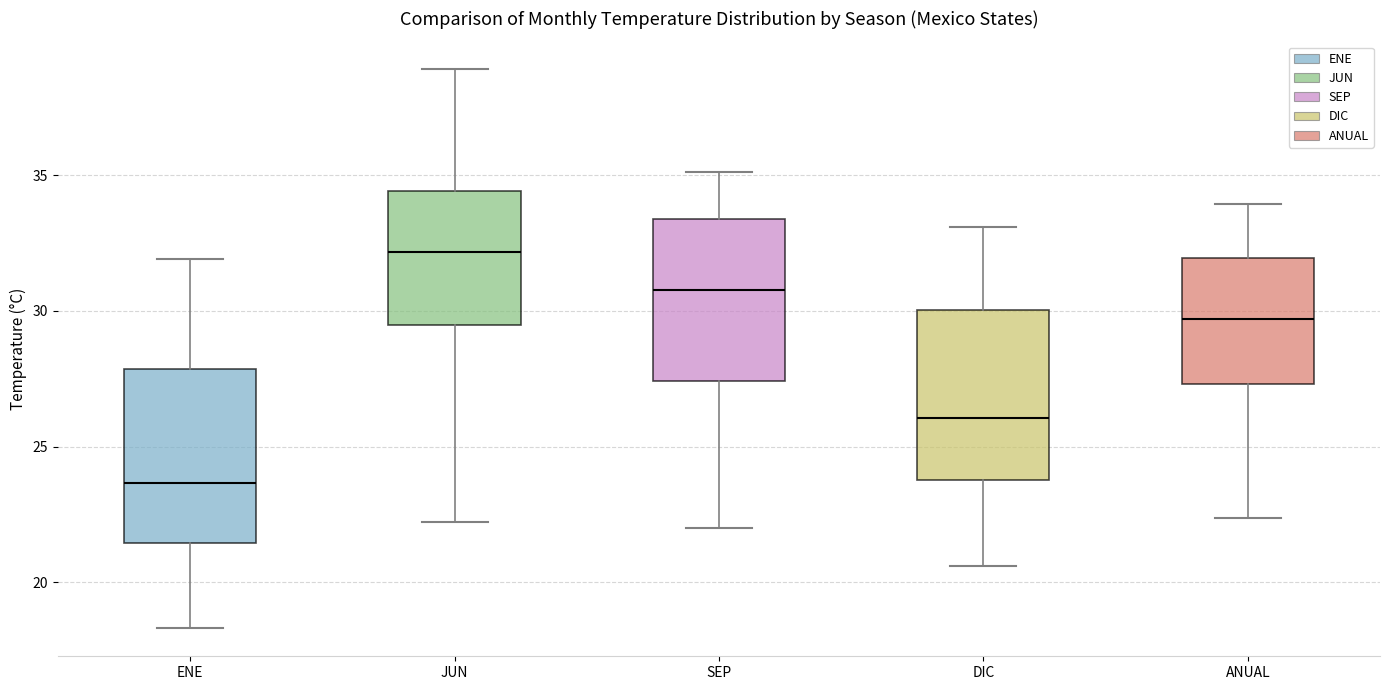

Reading left to right, transcribe this box plot: for each box, give where its median line is, the range the box spans, and where its two whiskers end, as read against the y-axis. The values are not printed on the chart, so give them approximately, as read against the axis.

ENE: median 23.5, box 21.5 to 28.0, whiskers 18.5 to 32.0
JUN: median 32.0, box 29.5 to 34.5, whiskers 22.0 to 39.0
SEP: median 31.0, box 27.5 to 33.5, whiskers 22.0 to 35.0
DIC: median 26.0, box 24.0 to 30.0, whiskers 20.5 to 33.0
ANUAL: median 29.5, box 27.5 to 32.0, whiskers 22.5 to 34.0